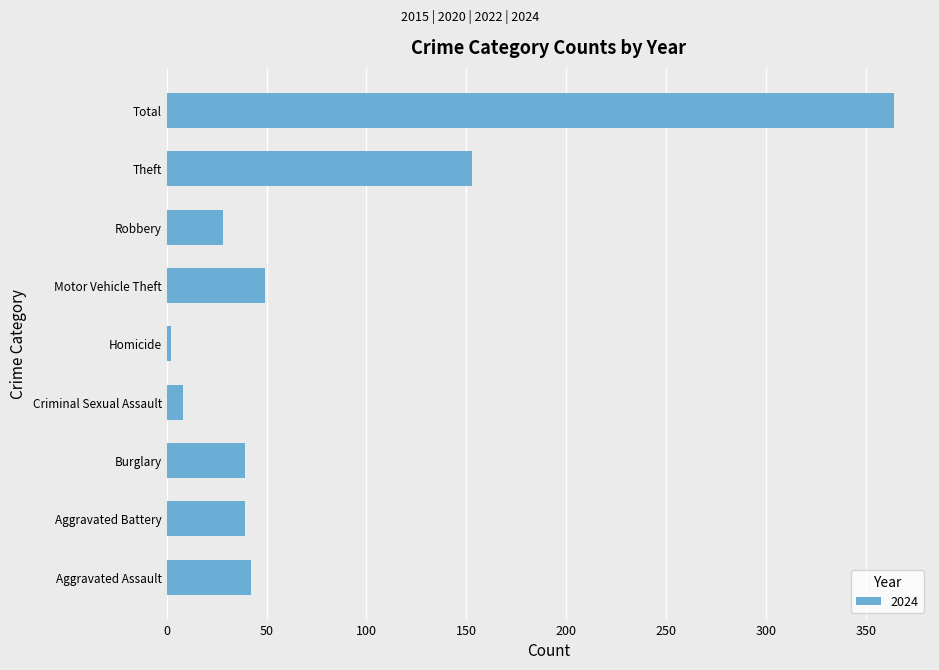

What is the sum of all values?

724